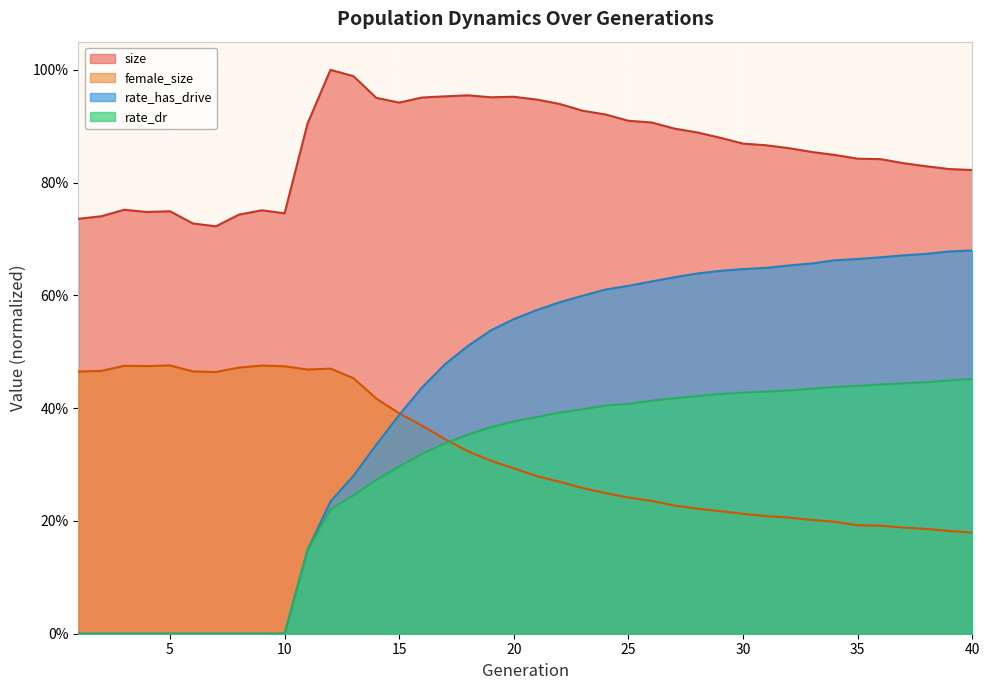

What is the difference between the second highest and second lowest values in the rate_has_drive series?

0.7